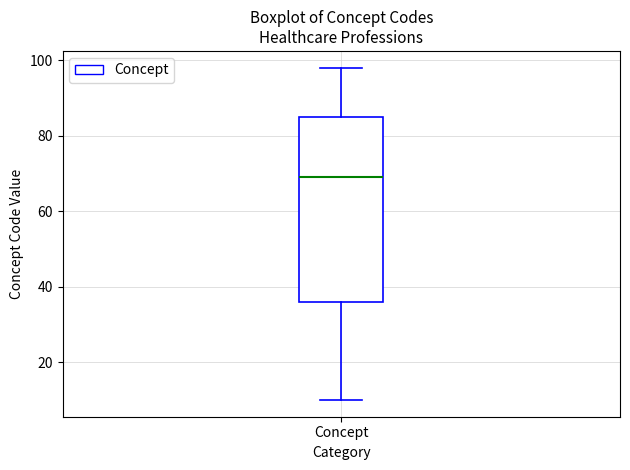

Read this box plot against the y-axis: the position of the median line, the range covered by the box, and the ends of both whiskers. The values are not printed on the chart, so give them approximately, as read against the axis.

median 70, box 36 to 86, whiskers 10 to 98